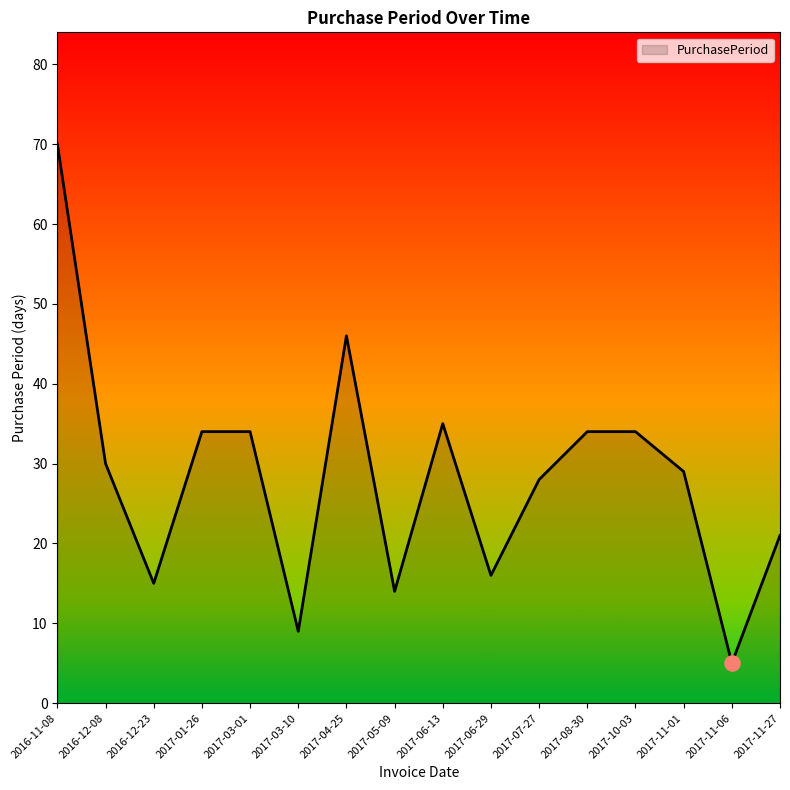

Between 2017-03-10 and 2016-12-08, which is larger?

2016-12-08